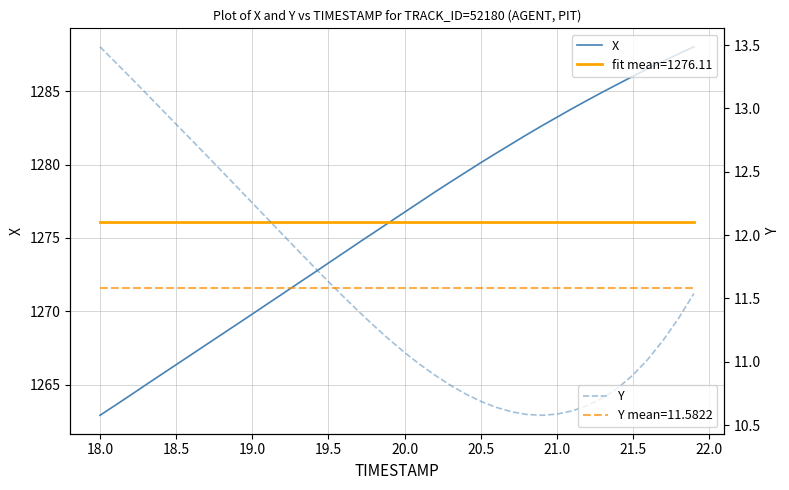

What are all the series names shown in the legend?

X, Y